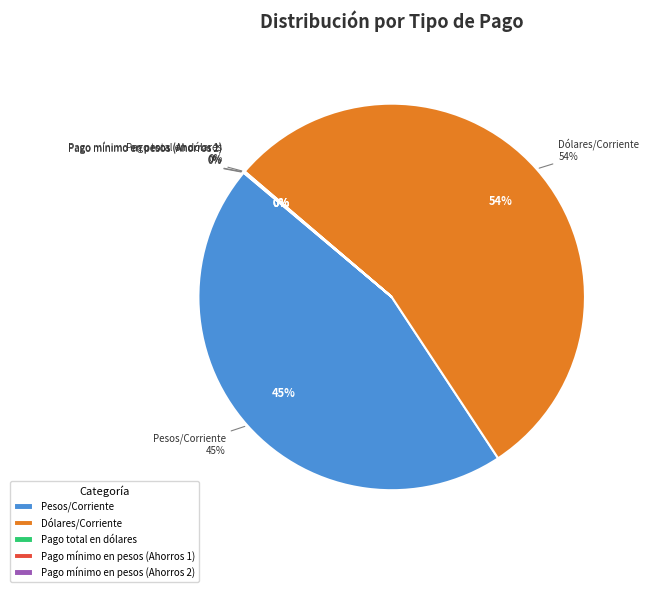

Rank the categories by value from highest to lowest.

Dólares/Corriente, Pesos/Corriente, Pago total en dólares, Pago mínimo en pesos (Ahorros 1), Pago mínimo en pesos (Ahorros 2)